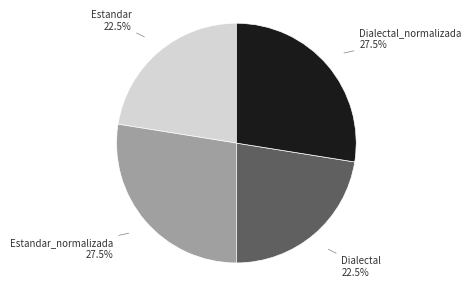

Does any single category account for the majority?

No